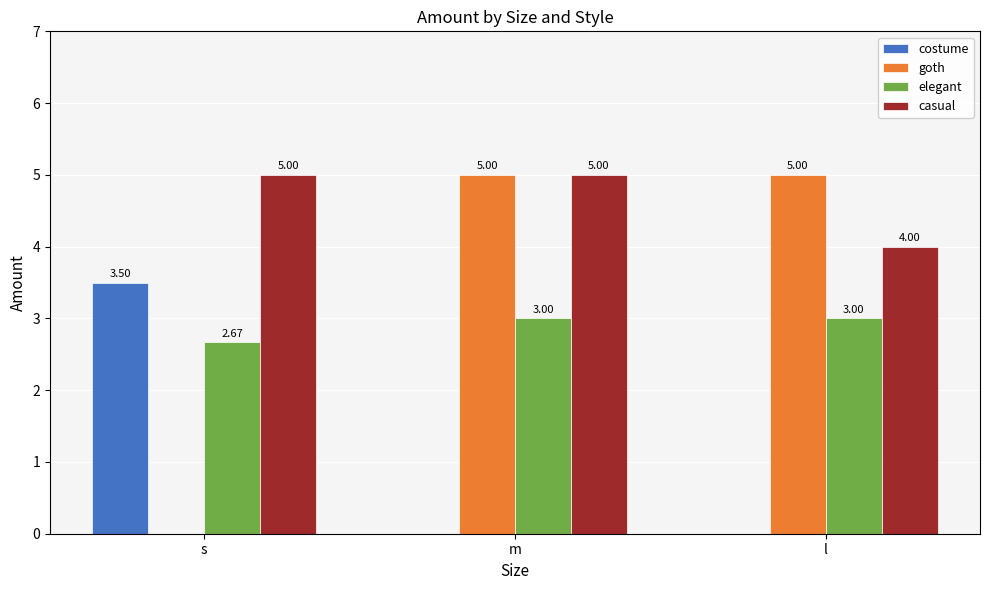

Between m and l, which series saw the biggest shift?

casual